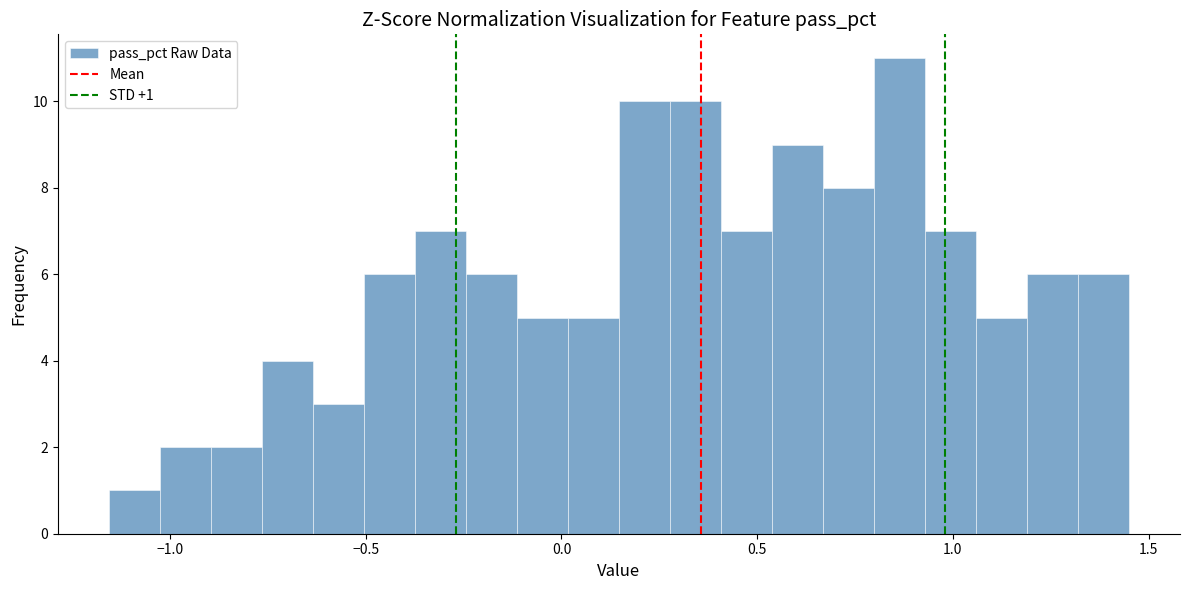

Read against the x-axis, roughly where is the centre of the tallest bar?

0.85